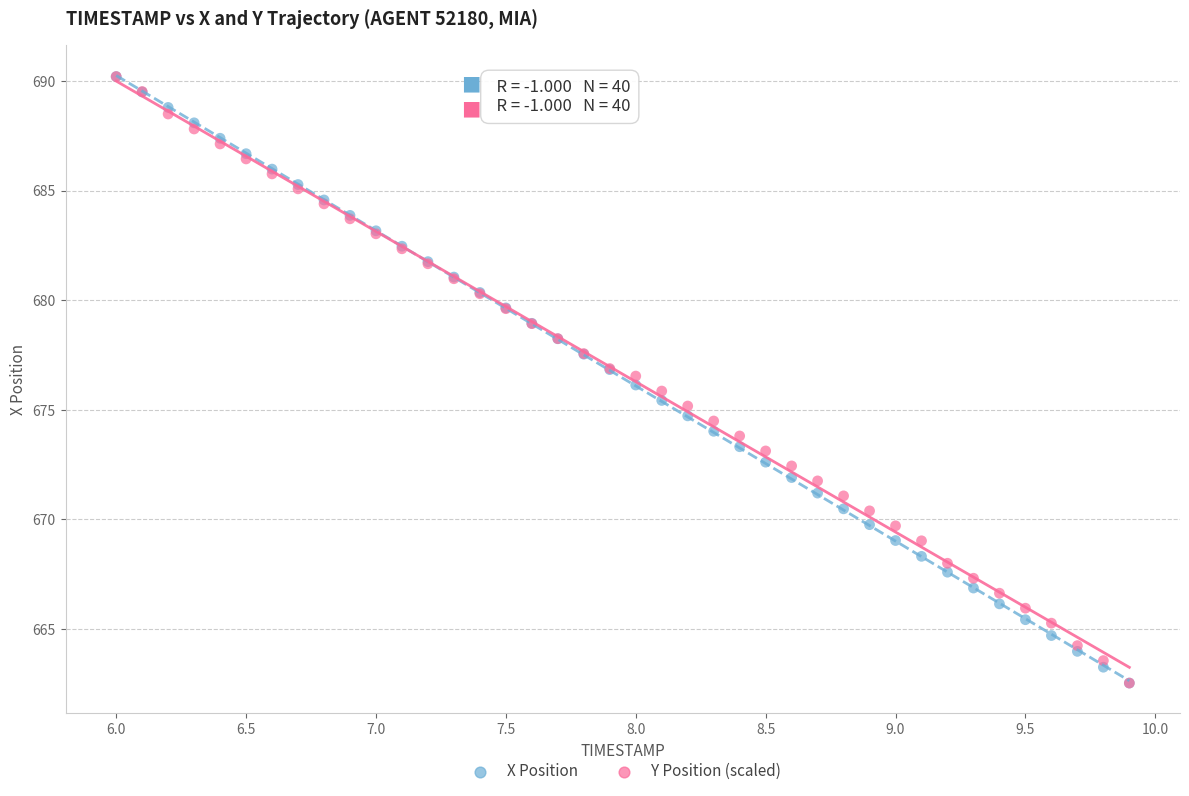

What are all the series names shown in the legend?

X Position, Y Position (scaled)